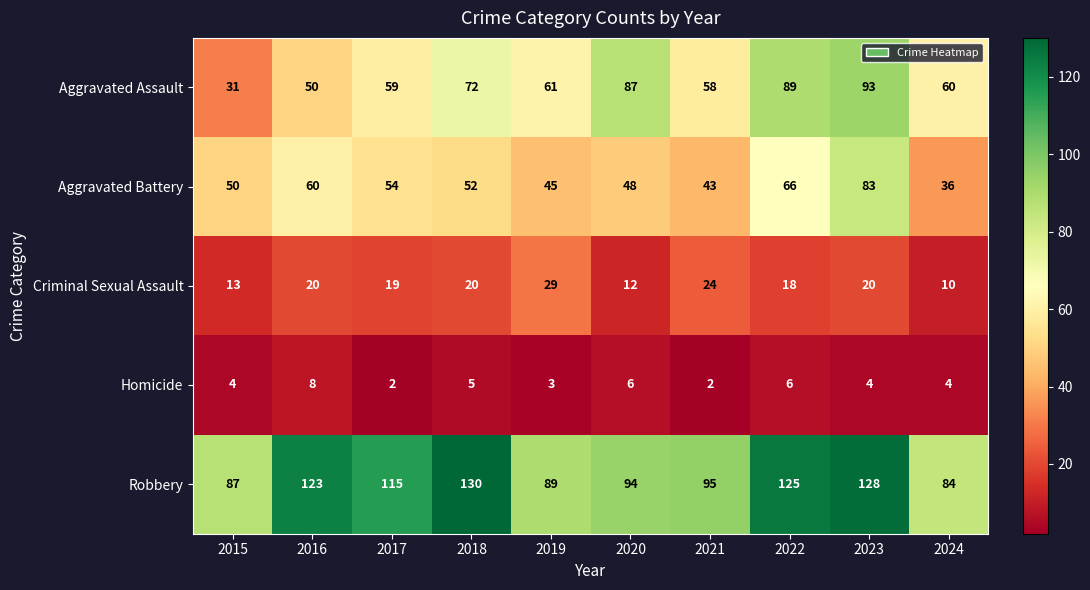

How many Homicide values are between 3 and 6?

7